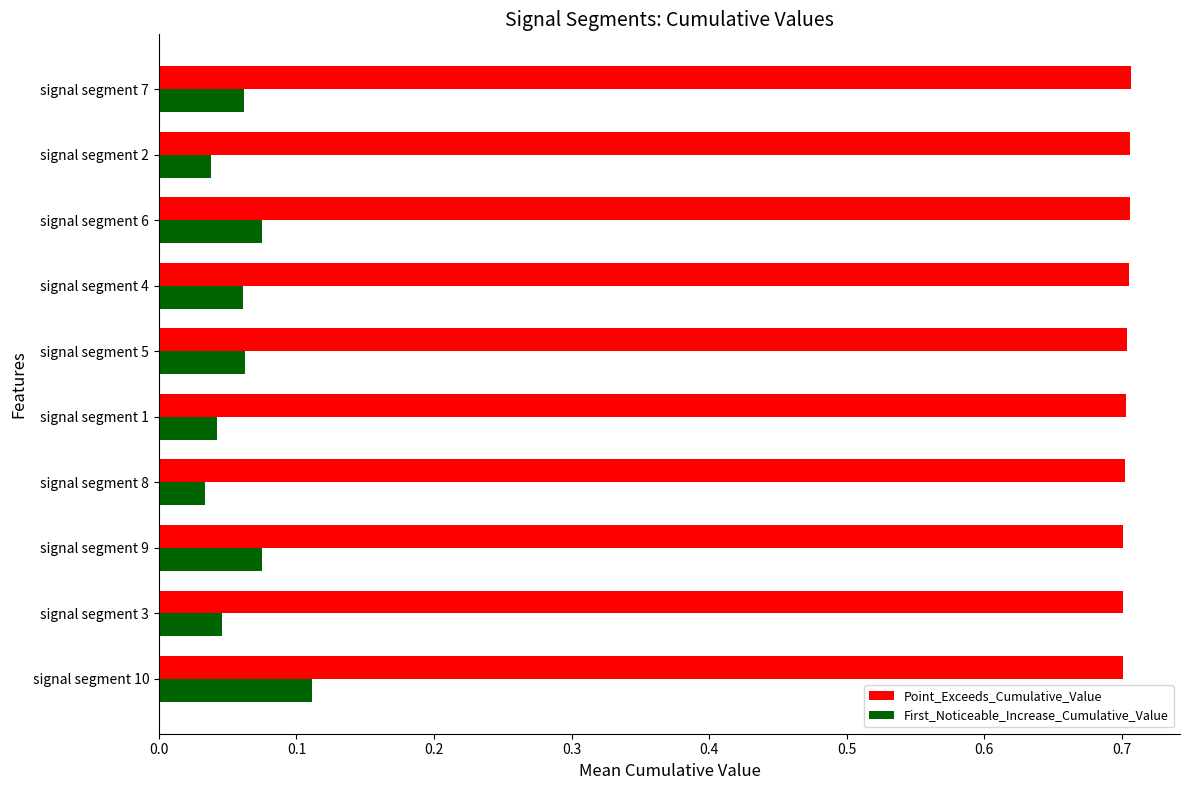

True or false: Point_Exceeds_Cumulative_Value has a value of 0.4 at signal segment 9.

False